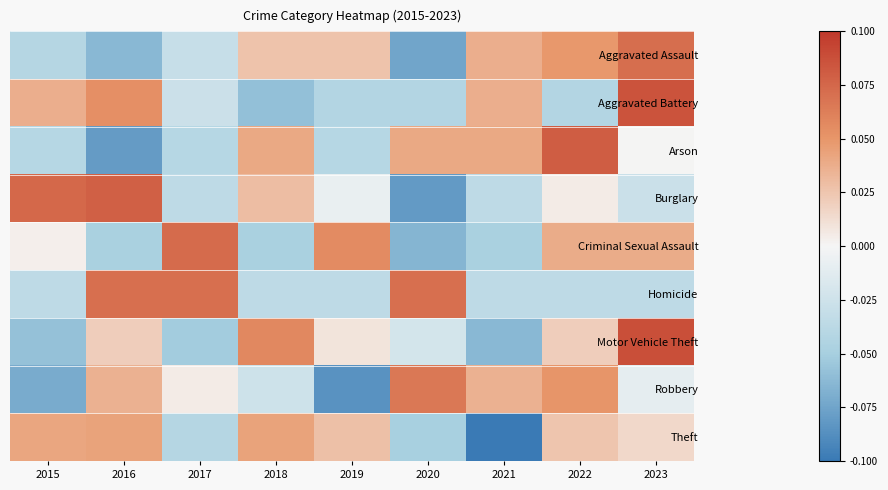

Reading right to left, what are all the values shown in this chart?

Aggravated Assault: 2023=0.1	2022=0.0	2021=0.0	2020=-0.1	2019=0.0	2018=0.0	2017=-0.0	2016=-0.1	2015=-0.0
Aggravated Battery: 2023=0.1	2022=-0.0	2021=0.0	2020=-0.0	2019=-0.0	2018=-0.1	2017=-0.0	2016=0.1	2015=0.0
Arson: 2023=0.0	2022=0.1	2021=0.0	2020=0.0	2019=-0.0	2018=0.0	2017=-0.0	2016=-0.1	2015=-0.0
Burglary: 2023=-0.0	2022=0.0	2021=-0.0	2020=-0.1	2019=-0.0	2018=0.0	2017=-0.0	2016=0.1	2015=0.1
Criminal Sexual Assault: 2023=0.0	2022=0.0	2021=-0.0	2020=-0.1	2019=0.1	2018=-0.0	2017=0.1	2016=-0.0	2015=0.0
Homicide: 2023=-0.0	2022=-0.0	2021=-0.0	2020=0.1	2019=-0.0	2018=-0.0	2017=0.1	2016=0.1	2015=-0.0
Motor Vehicle Theft: 2023=0.1	2022=0.0	2021=-0.1	2020=-0.0	2019=0.0	2018=0.1	2017=-0.1	2016=0.0	2015=-0.1
Robbery: 2023=-0.0	2022=0.1	2021=0.0	2020=0.1	2019=-0.1	2018=-0.0	2017=0.0	2016=0.0	2015=-0.1
Theft: 2023=0.0	2022=0.0	2021=-0.1	2020=-0.0	2019=0.0	2018=0.0	2017=-0.0	2016=0.0	2015=0.0